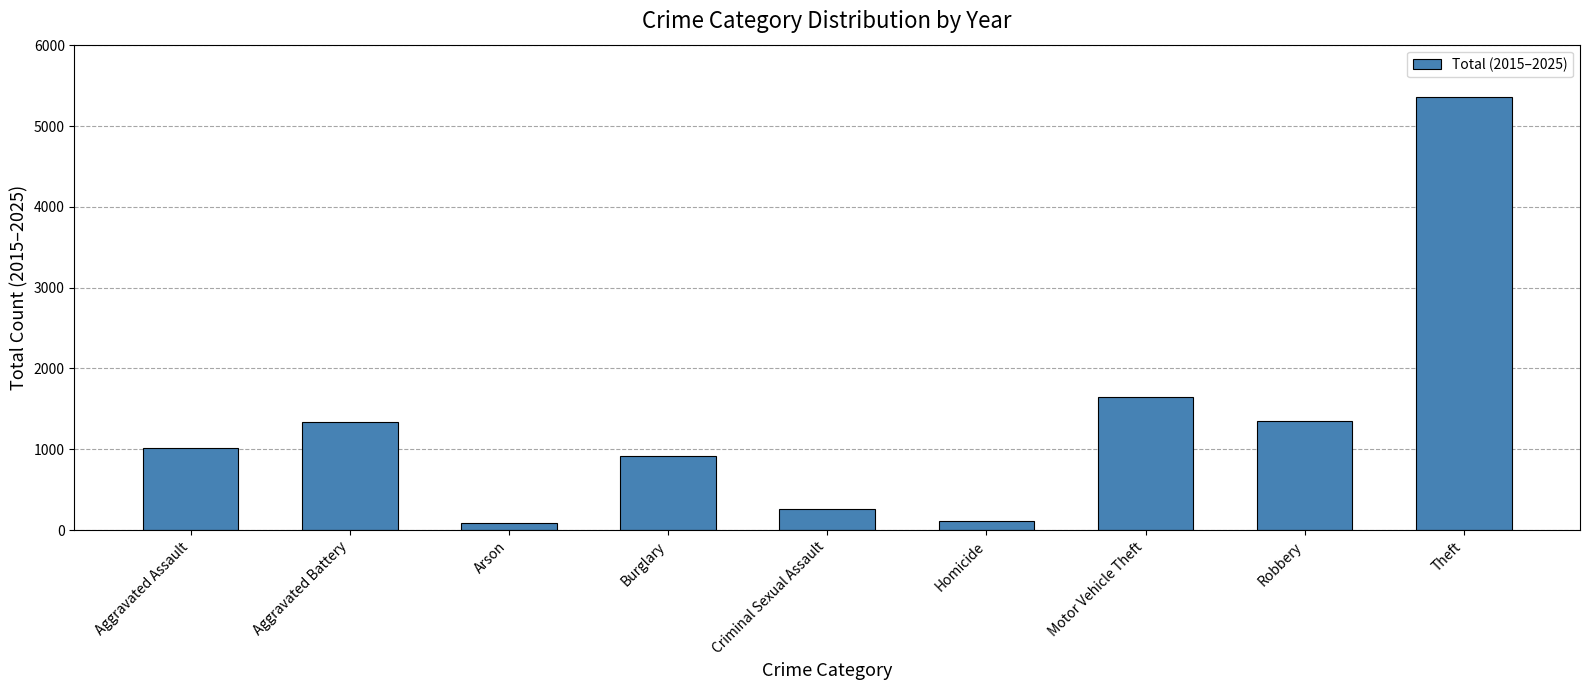

The value at Aggravated Battery is 2339. True or false?

False